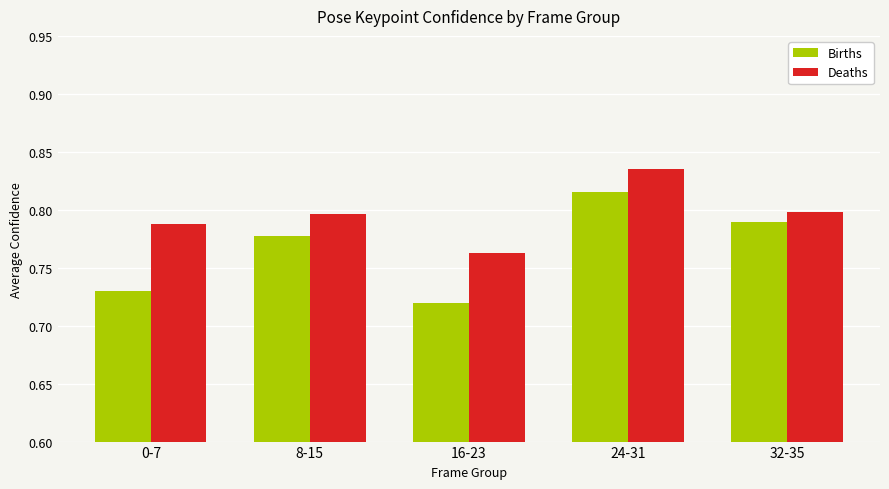

At which label is Deaths closest to 0?

16-23